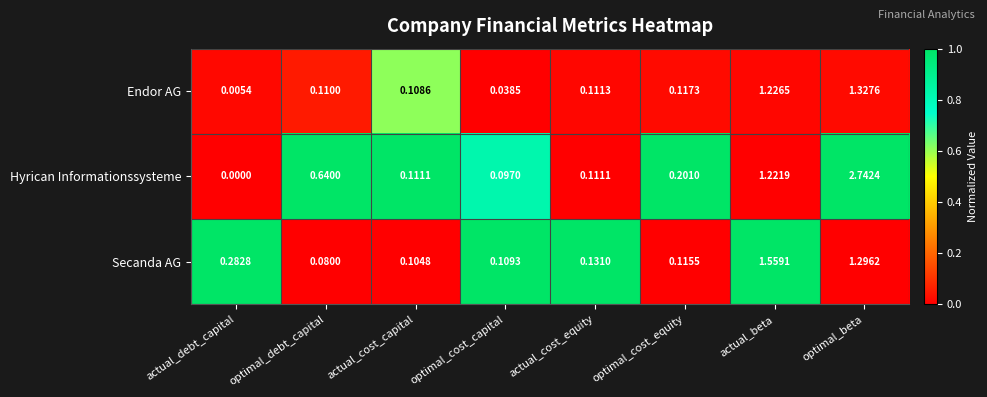

List the series in order of their overall mean, highest first.

Hyrican Informationssysteme, Secanda AG, Endor AG